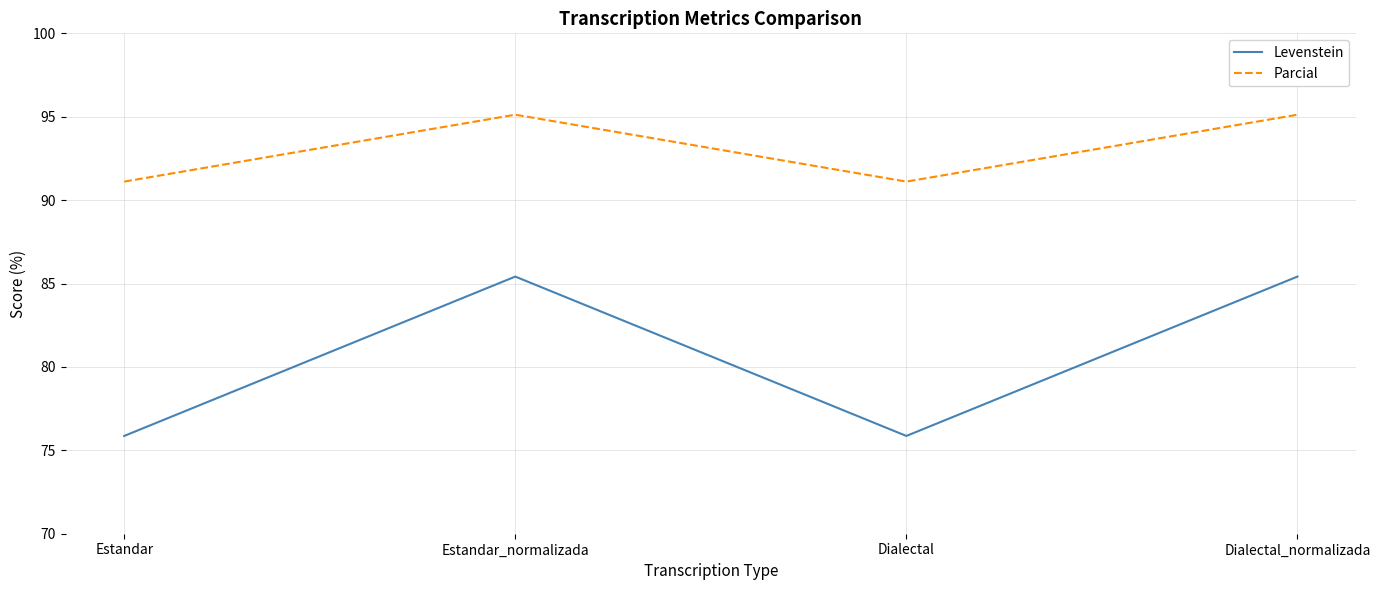

True or false: Levenstein and Parcial intersect in this chart.

False